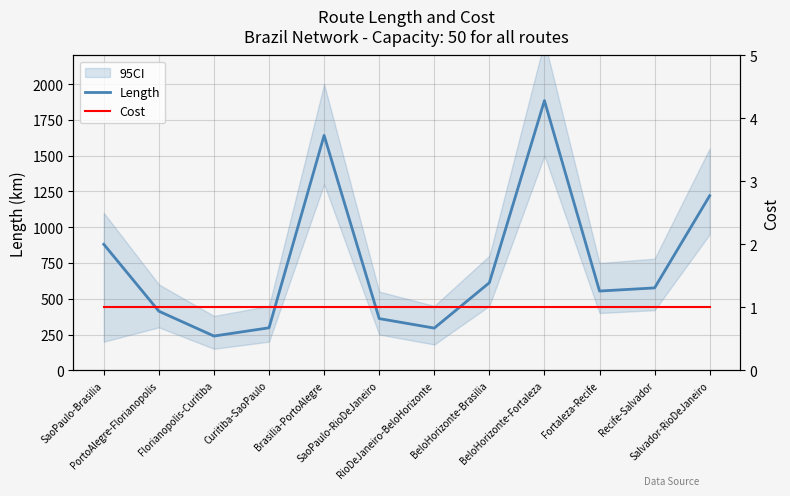

True or false: Cost and Length intersect in this chart.

False